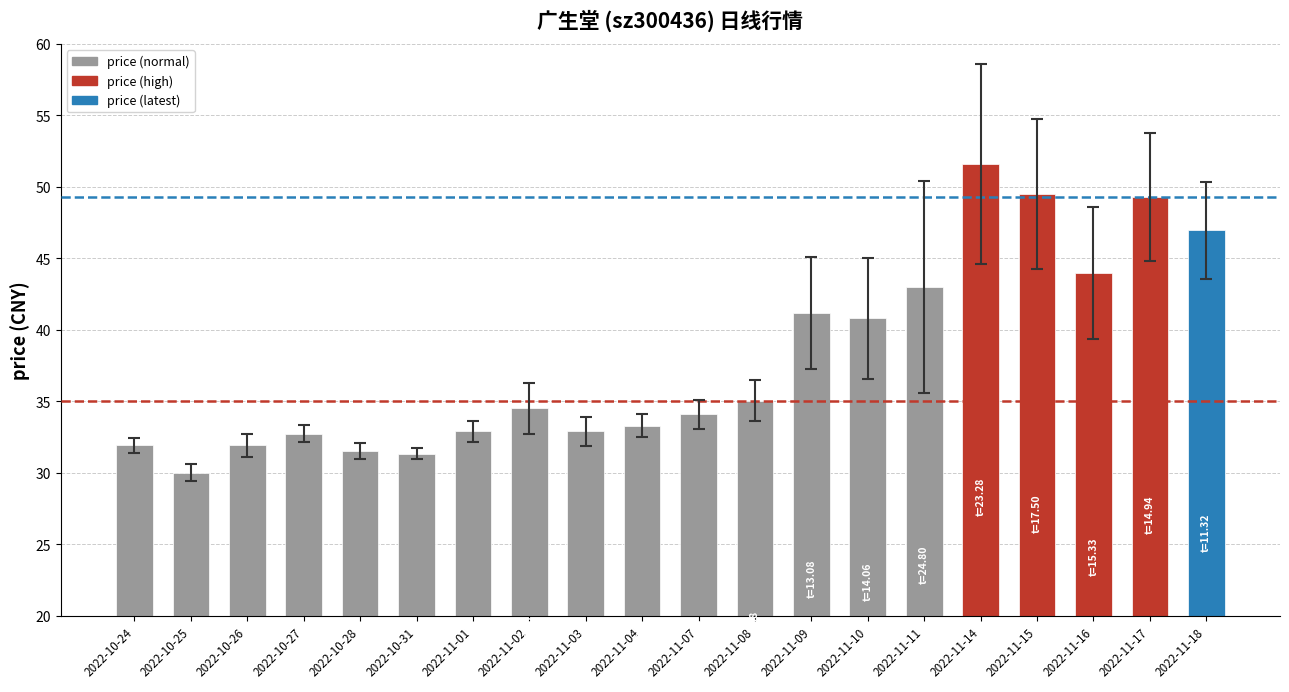

What is the smallest value displayed?

30.0